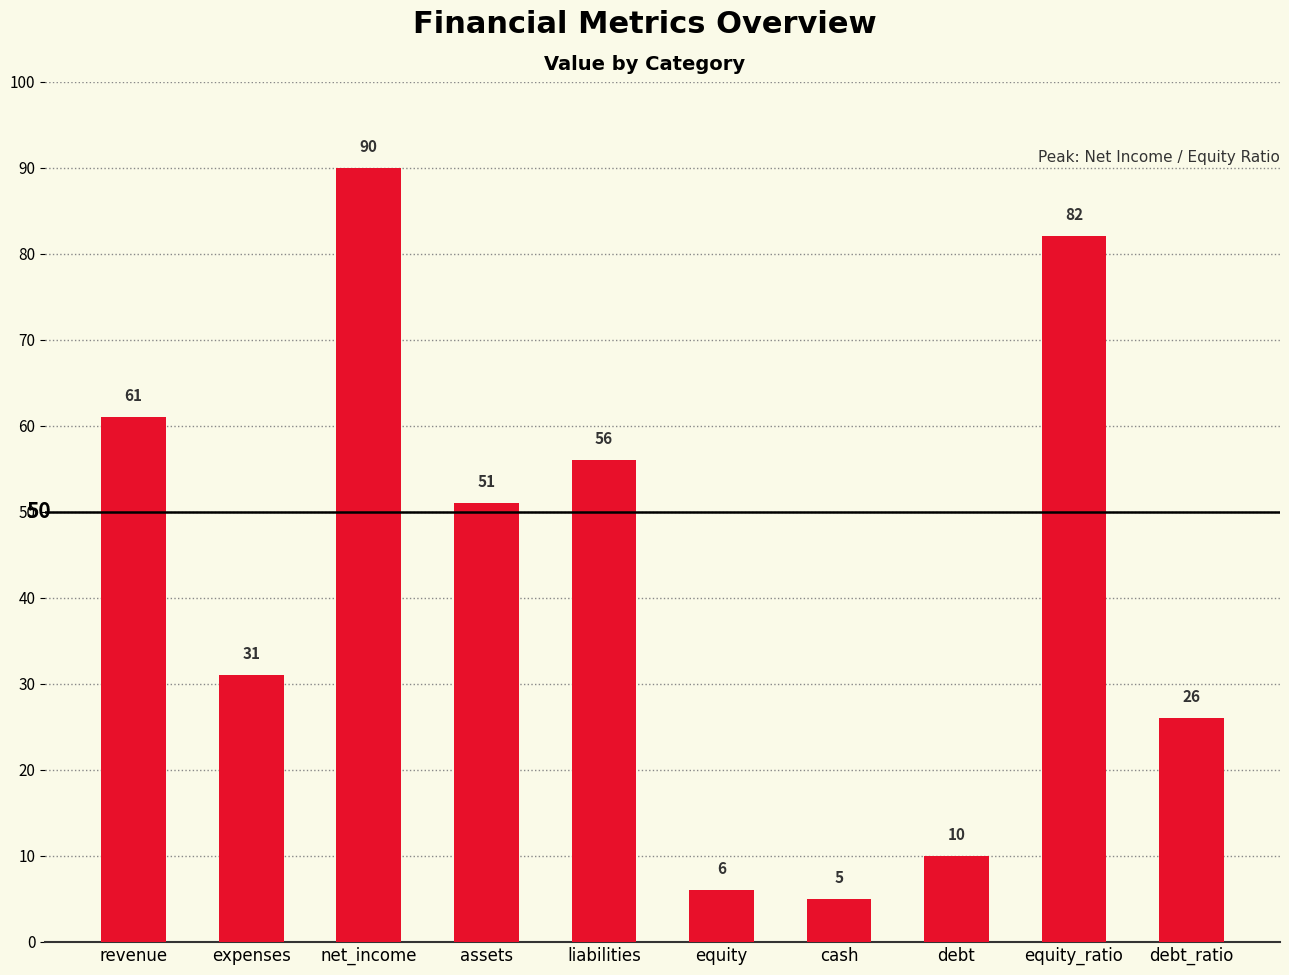

What is the difference between the maximum and minimum values?

85